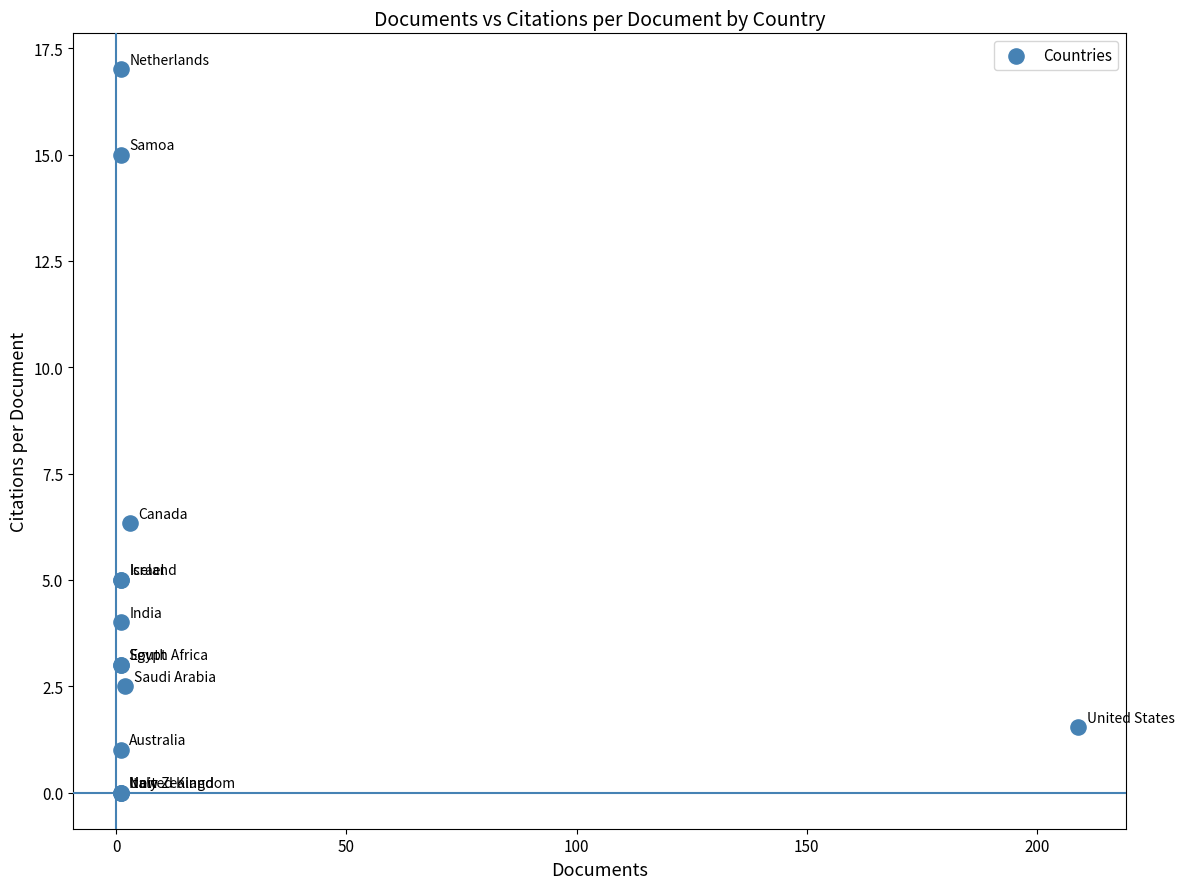

What Y value in the scatter plot is closest to 8?

6.3